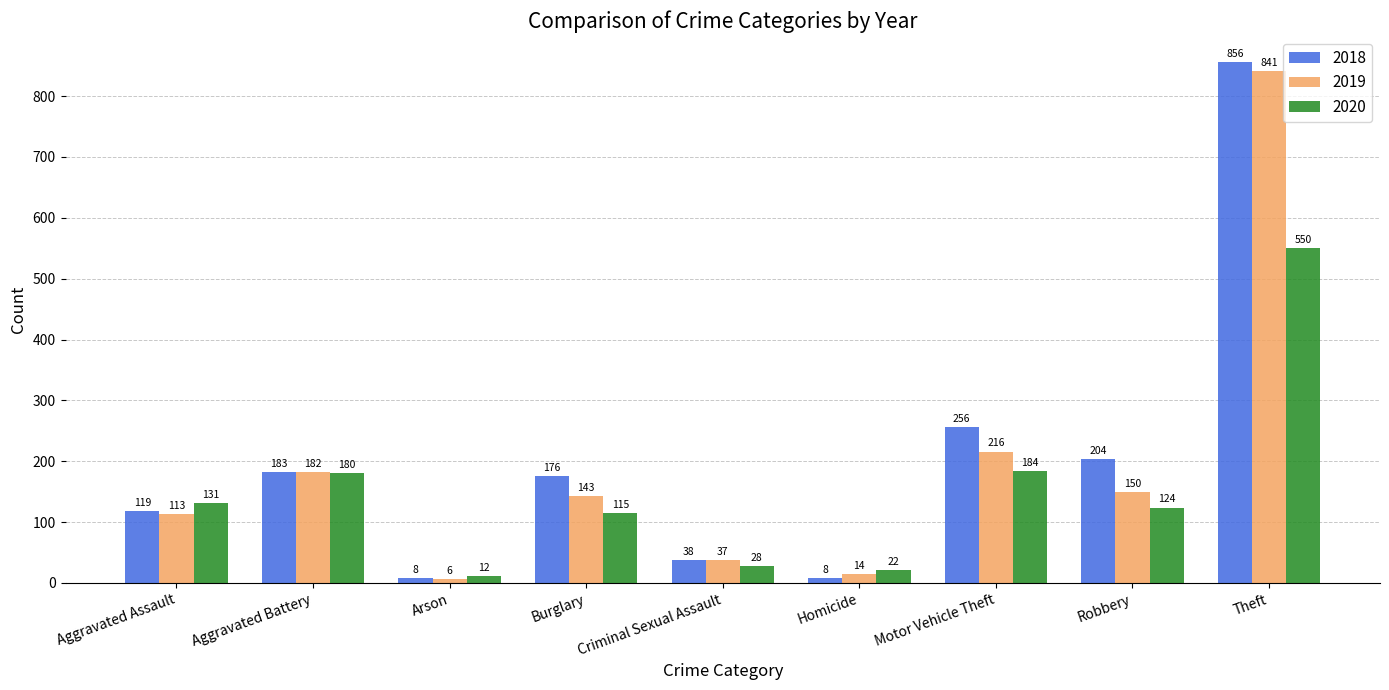

Reading left to right, list all the values displayed in this chart.

2018: 119	183	8	176	38	8	256	204	856
2019: 113	182	6	143	37	14	216	150	841
2020: 131	180	12	115	28	22	184	124	550